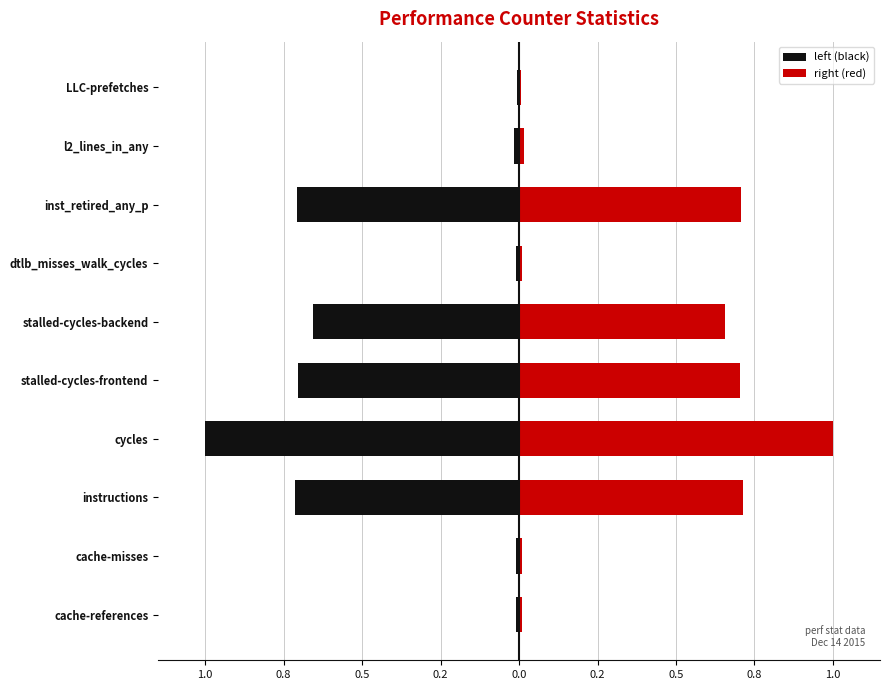

How many data points does each series have?

10